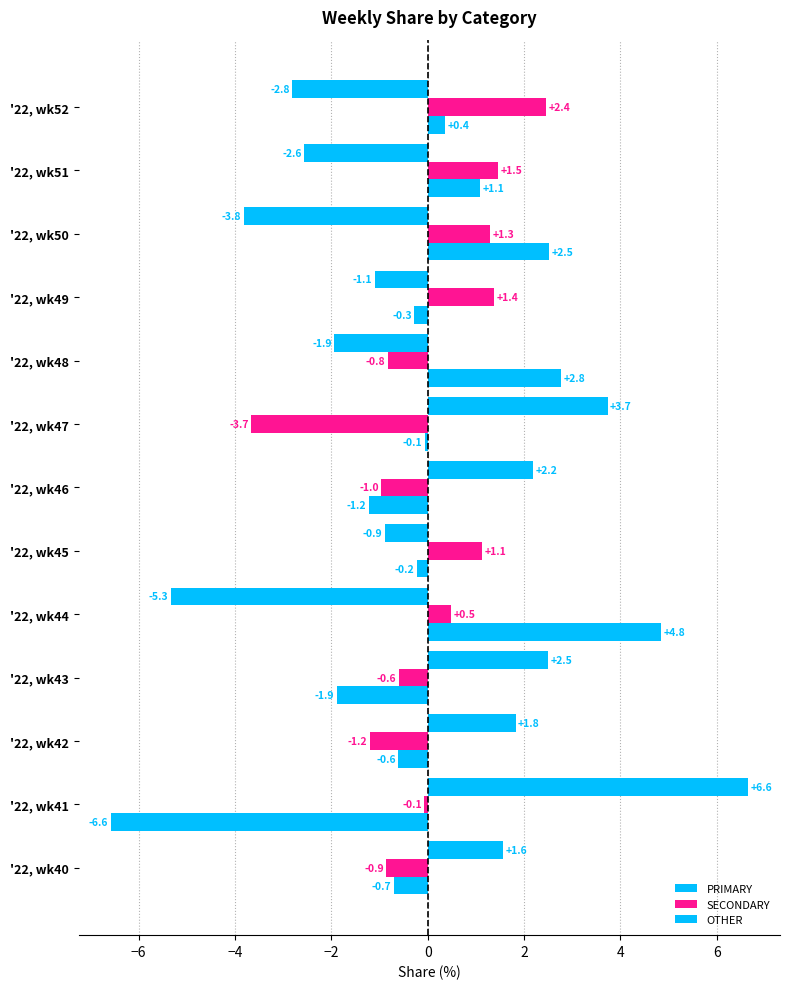

How many negative values does the OTHER series have?

8